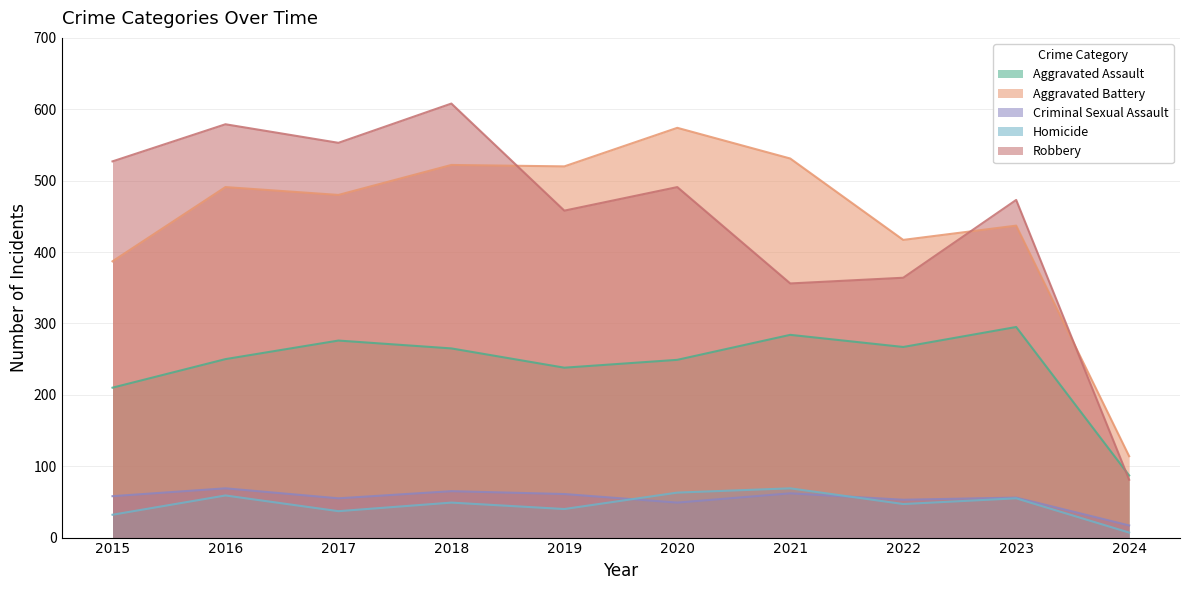

What is the maximum value shown in the chart?

608